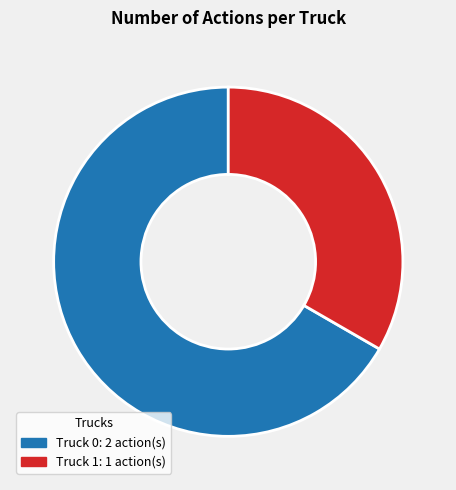

What is the smallest slice in the pie chart?

Truck 1